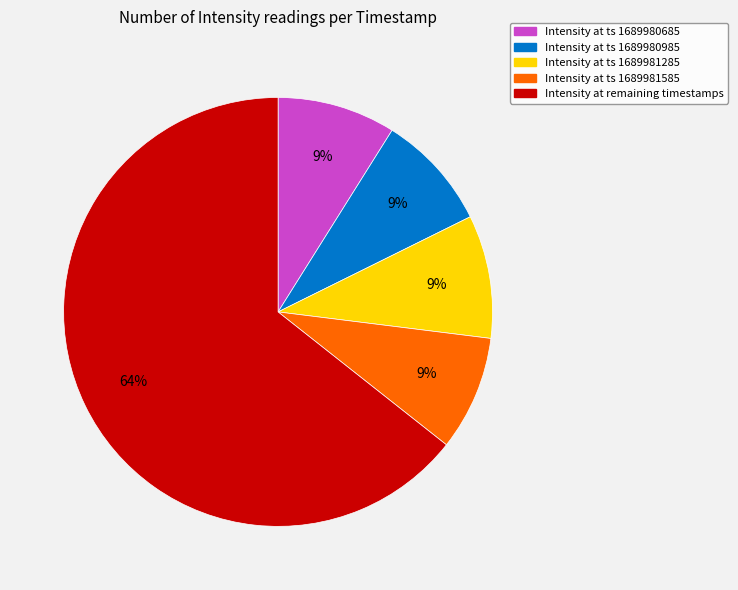

Between Intensity at ts 1689980985 and Intensity at remaining timestamps, which is larger?

Intensity at remaining timestamps